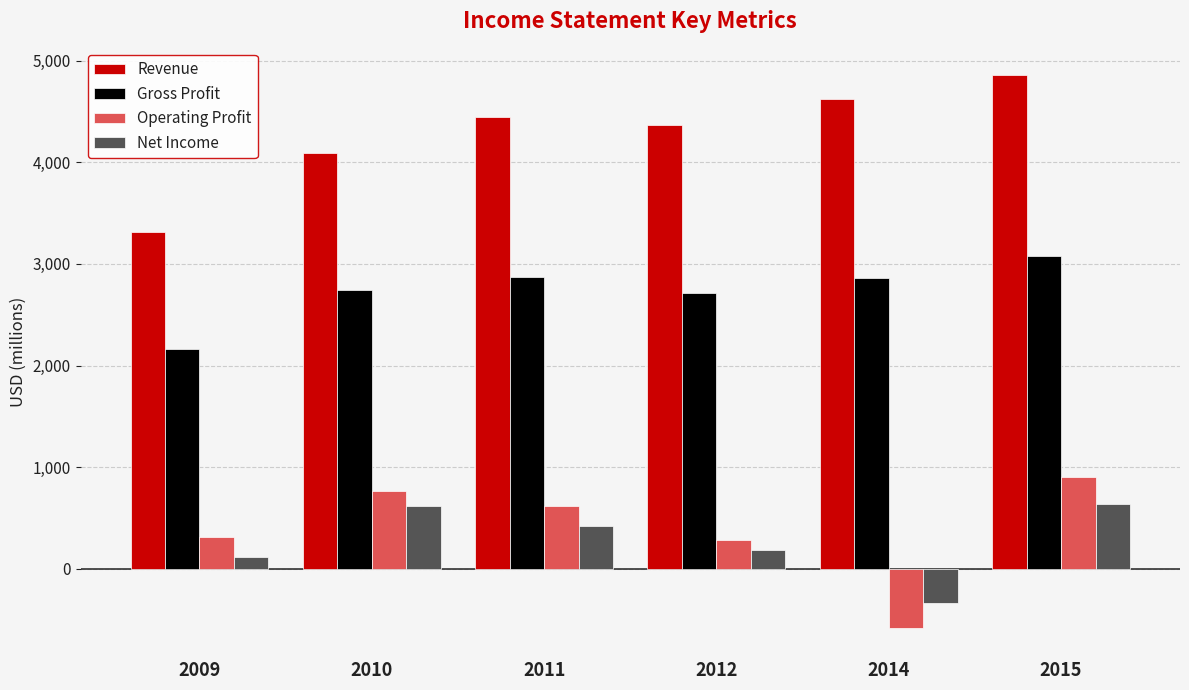

Which series has the widest spread of values?

Revenue